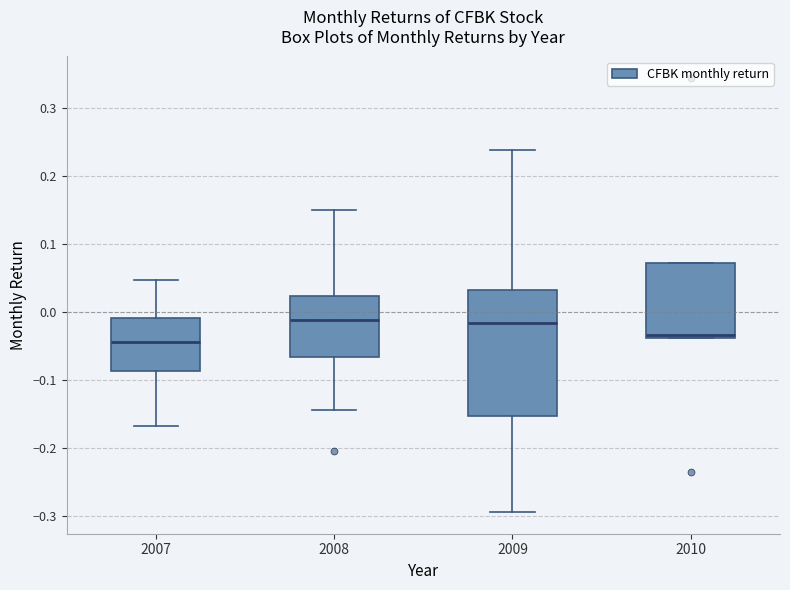

Reading left to right, read every box against the y-axis: the position of its median line, the range the box covers, and the ends of its whiskers. The values are not printed on the chart, so give them approximately, as read against the axis.

2007: median -0.04, box -0.09 to -0.01, whiskers -0.17 to 0.05
2008: median -0.01, box -0.07 to 0.02, whiskers -0.14 to 0.15
2009: median -0.02, box -0.15 to 0.03, whiskers -0.29 to 0.24
2010: median -0.03, box -0.04 to 0.07, whiskers -0.04 to 0.07